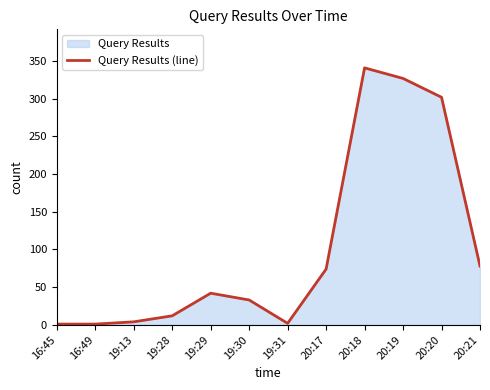

List the labels in order of value, largest first.

20:18, 20:19, 20:20, 20:21, 20:17, 19:29, 19:30, 19:28, 19:13, 19:31, 16:45, 16:49